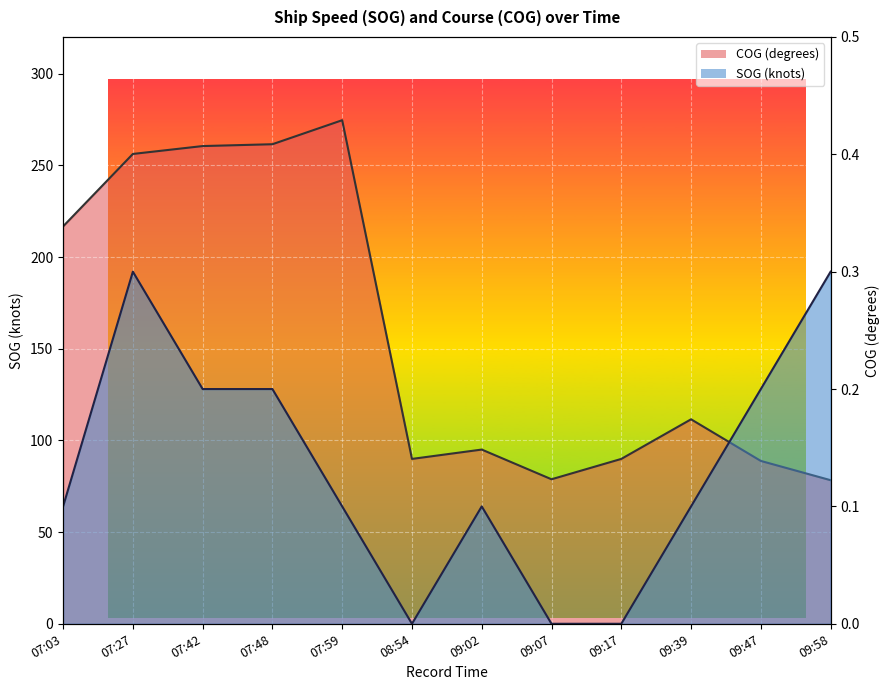

List the series in order of their peak value, highest first.

COG line, SOG line